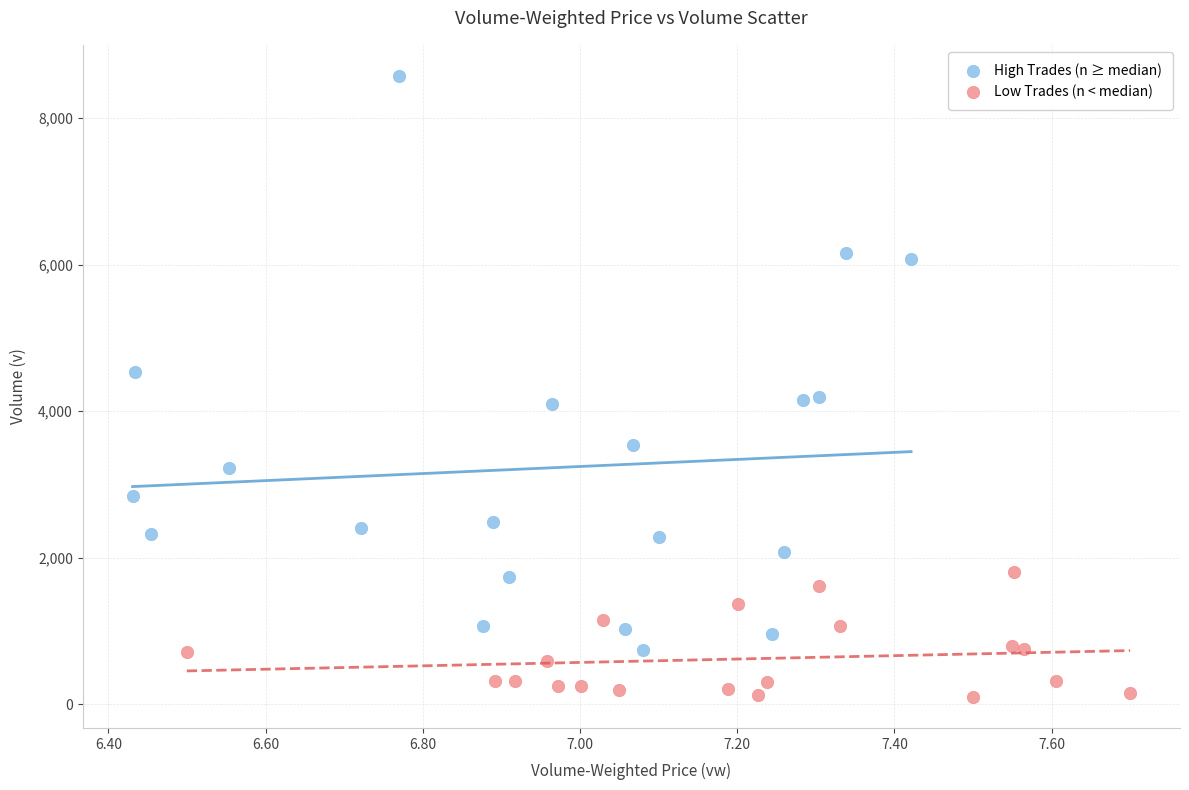

Which series has the largest Y range (max minus min)?

High Trades (n ≥ median)